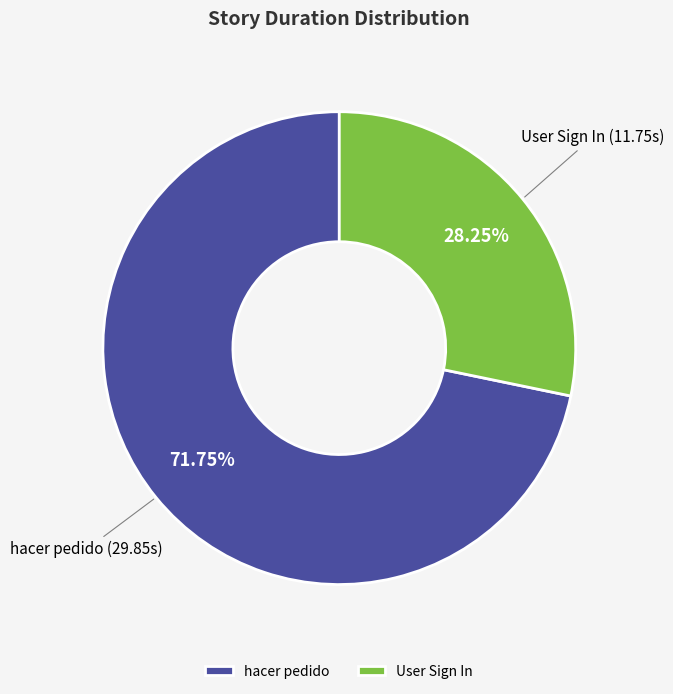

Does hacer pedido represent more than half of the total?

Yes